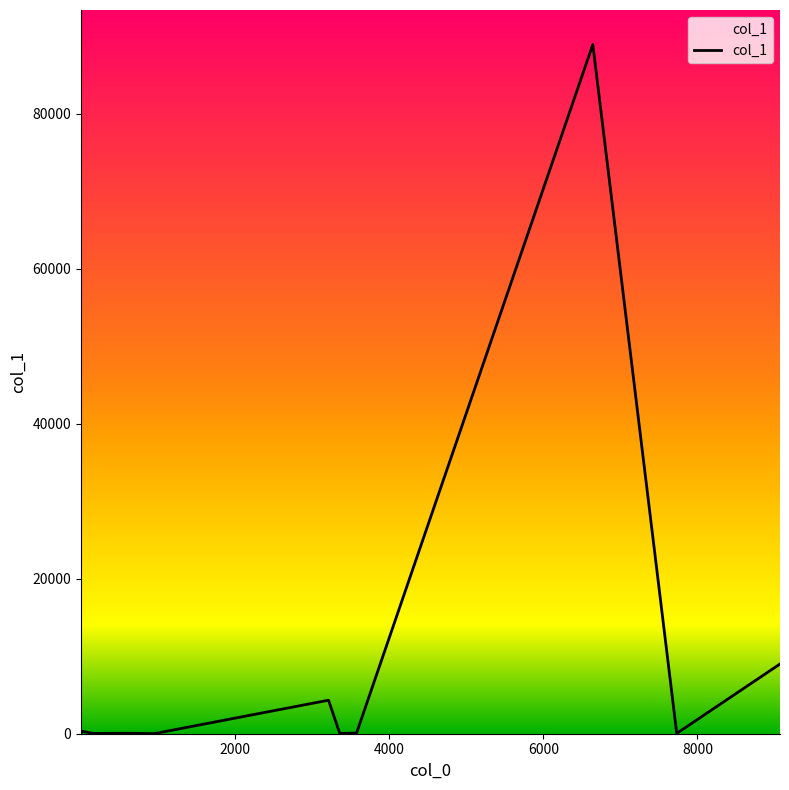

What is the greatest value displayed?

88942